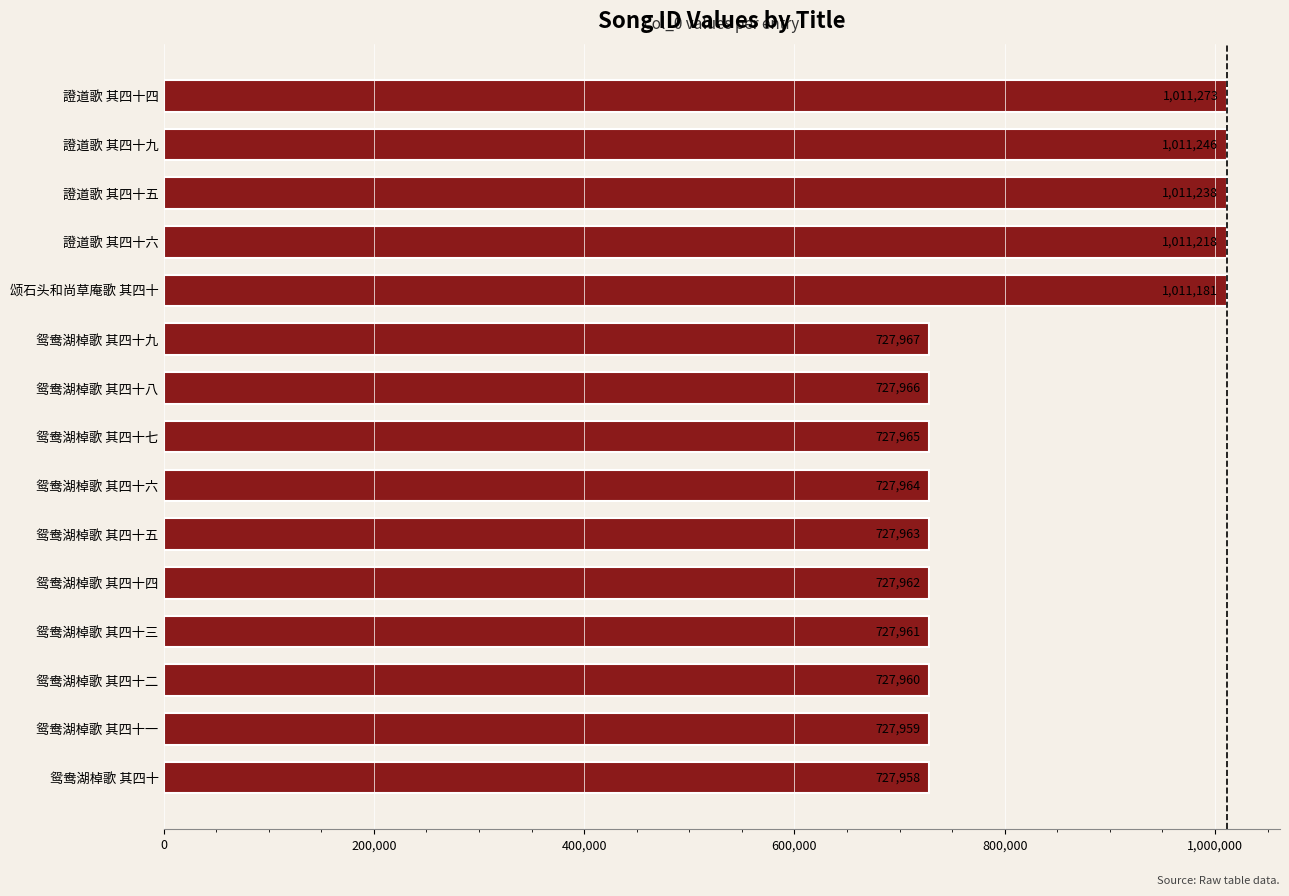

Where is the data nearest to the value 869615?

颂石头和尚草庵歌 其四十